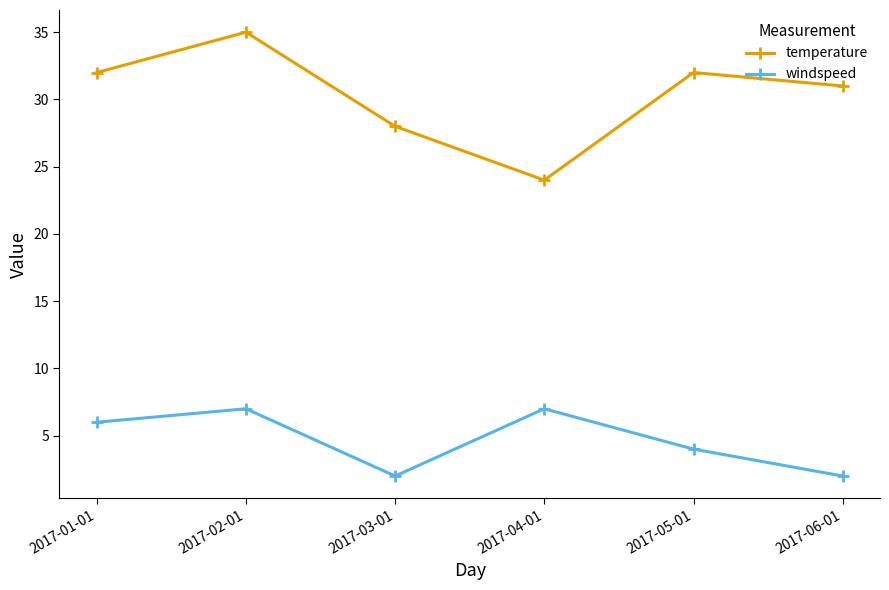

Reading left to right, extract all data points from this chart.

temperature: 32	35	28	24	32	31
windspeed: 6	7	2	7	4	2